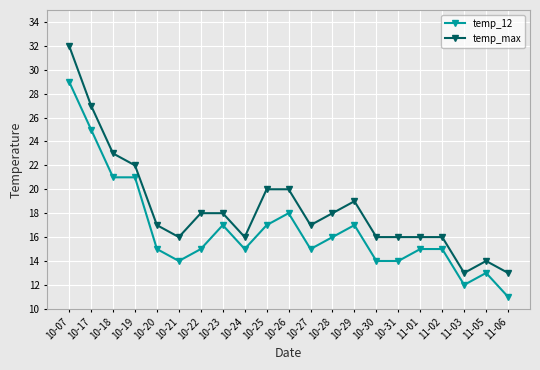

At which label does temp_12 reach its peak?

10-07